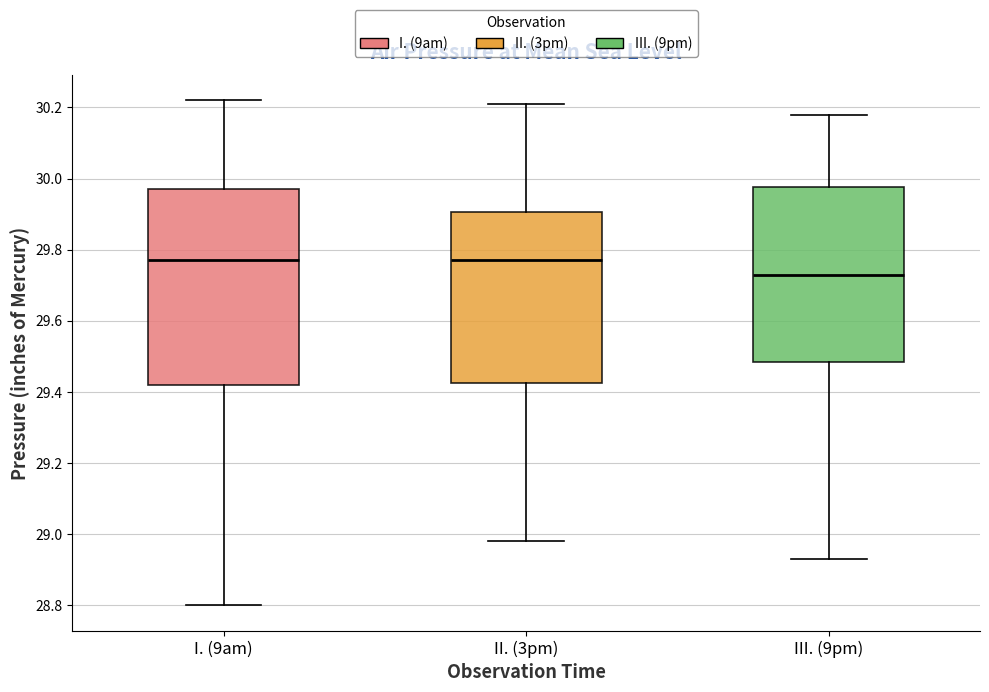

Reading left to right, transcribe this box plot: for each box, give where its median line is, the range the box spans, and where its two whiskers end, as read against the y-axis. The values are not printed on the chart, so give them approximately, as read against the axis.

I. (9am): median 29.78, box 29.42 to 29.98, whiskers 28.80 to 30.22
II. (3pm): median 29.78, box 29.42 to 29.90, whiskers 28.98 to 30.22
III. (9pm): median 29.74, box 29.48 to 29.98, whiskers 28.94 to 30.18